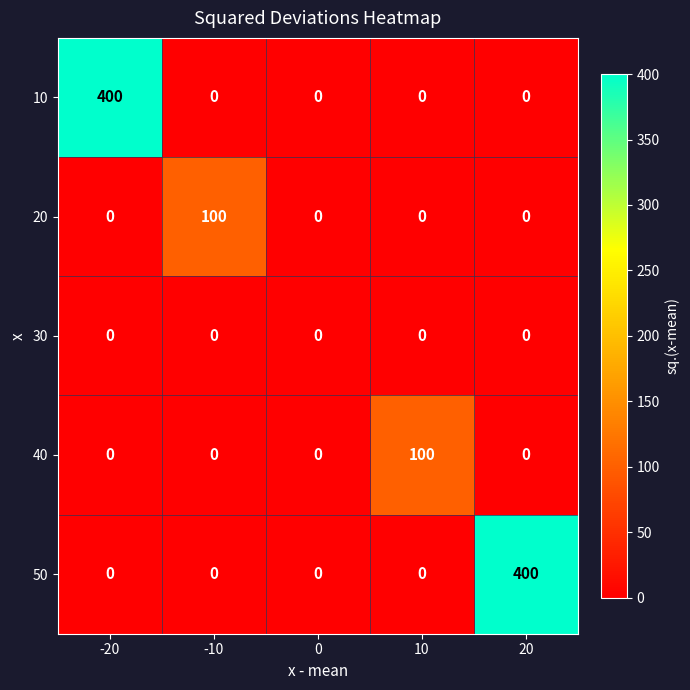

What is the total value across all series at -20?

400